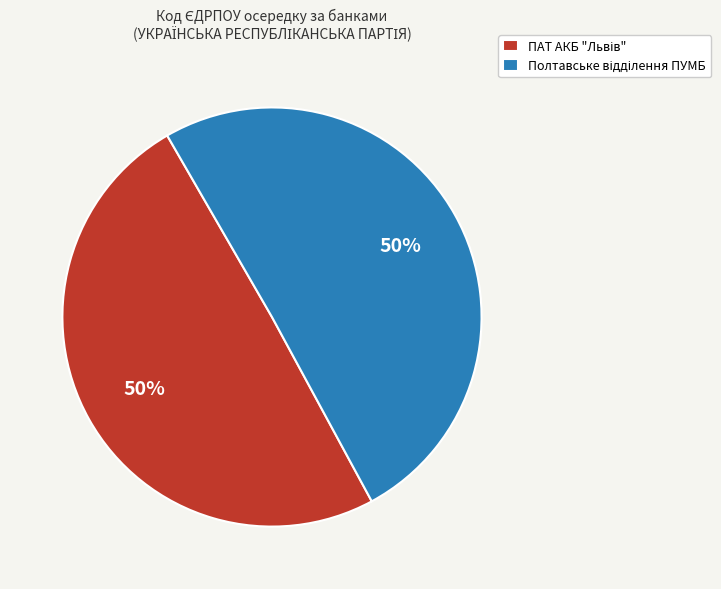

To the nearest percent, what is the average slice percentage?

50%